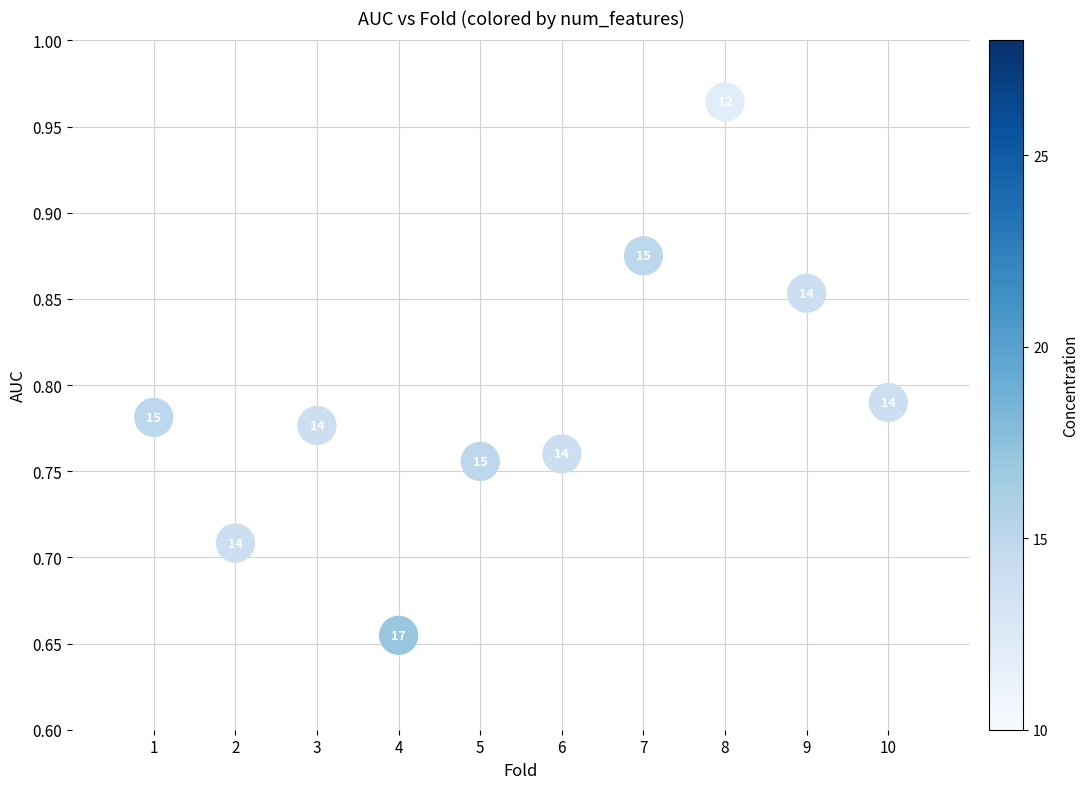

What is the average X value?

5.5